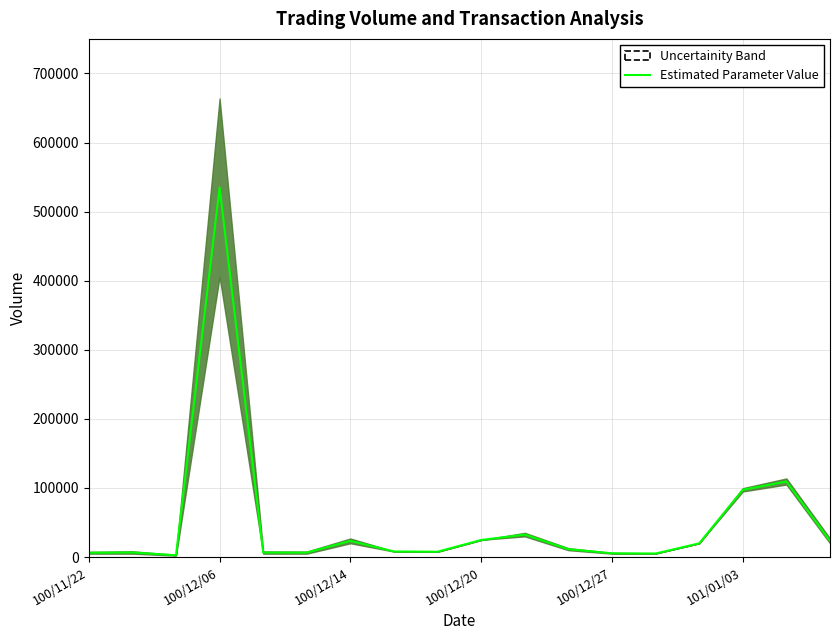

Reading left to right, transcribe all the data shown in this chart.

6300	6700	2630	534880	6575	6500	23450	8150	7795	24750	32550	11475	5500	5175	19900	97375	109400	23450